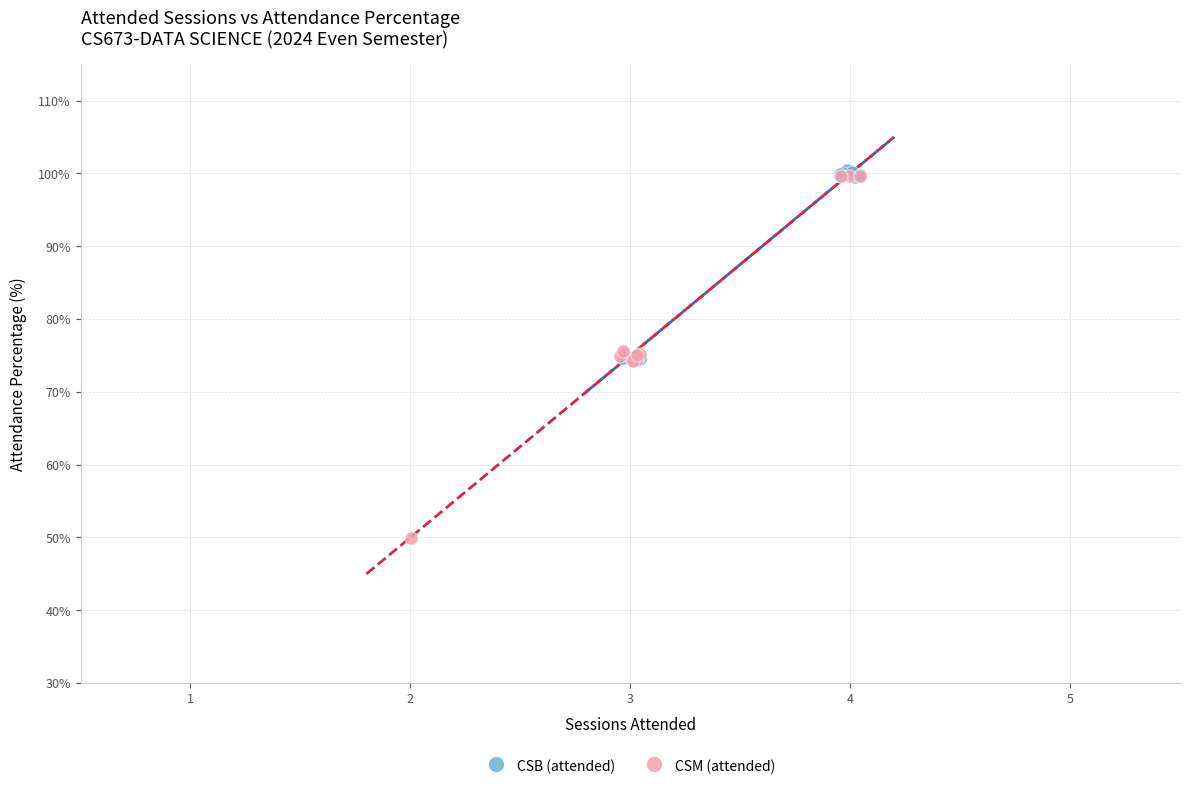

Which series has the widest spread of Y values?

CSM (attended)